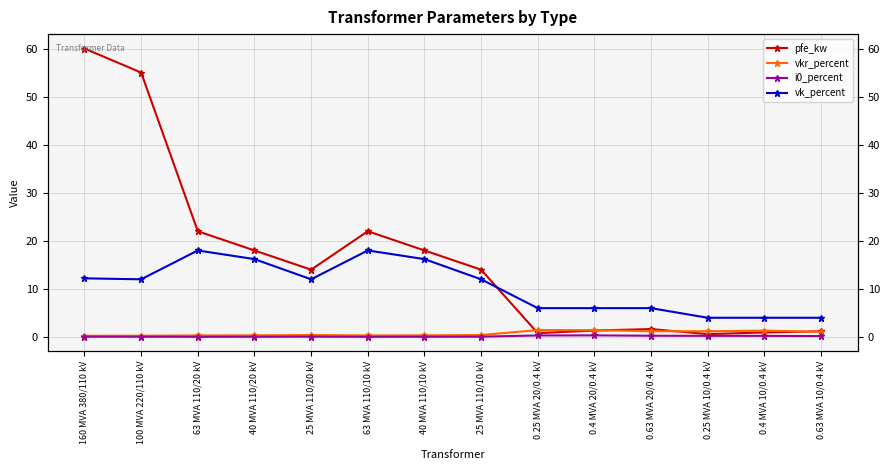

Where is the first local minimum for pfe_kw?

25 MVA 110/20 kV